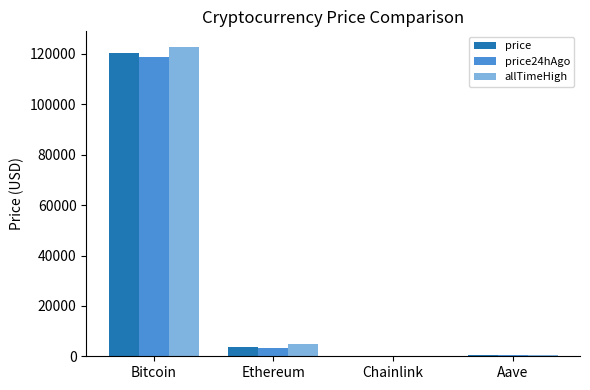

Where does the allTimeHigh series first go above 4878?

Bitcoin